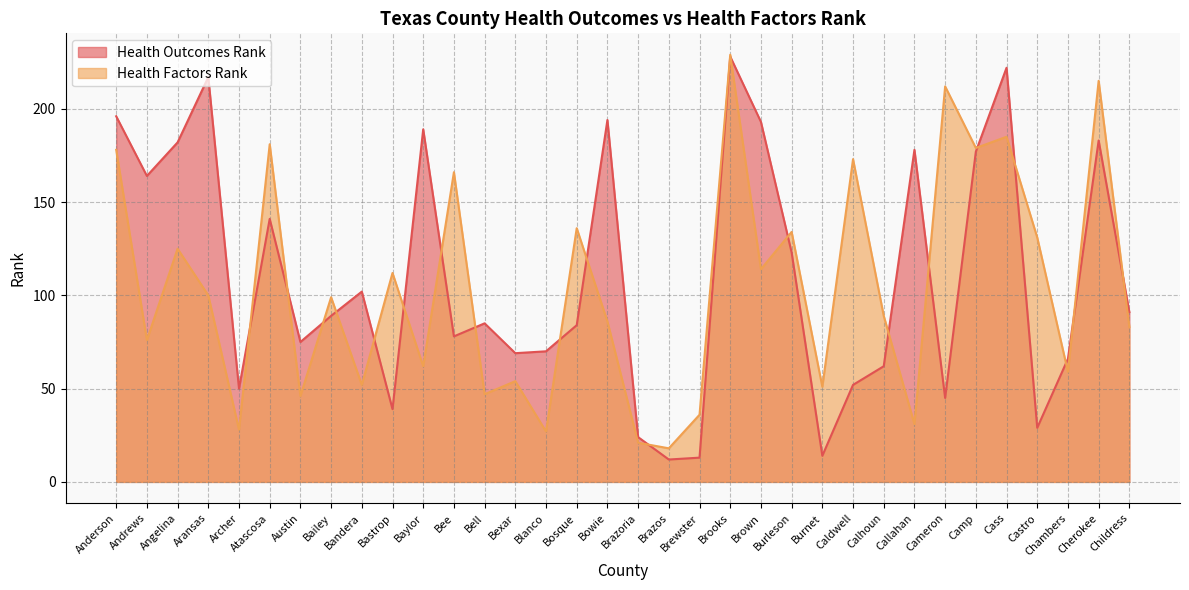

What is the spread (max minus min) of values at Aransas?

117